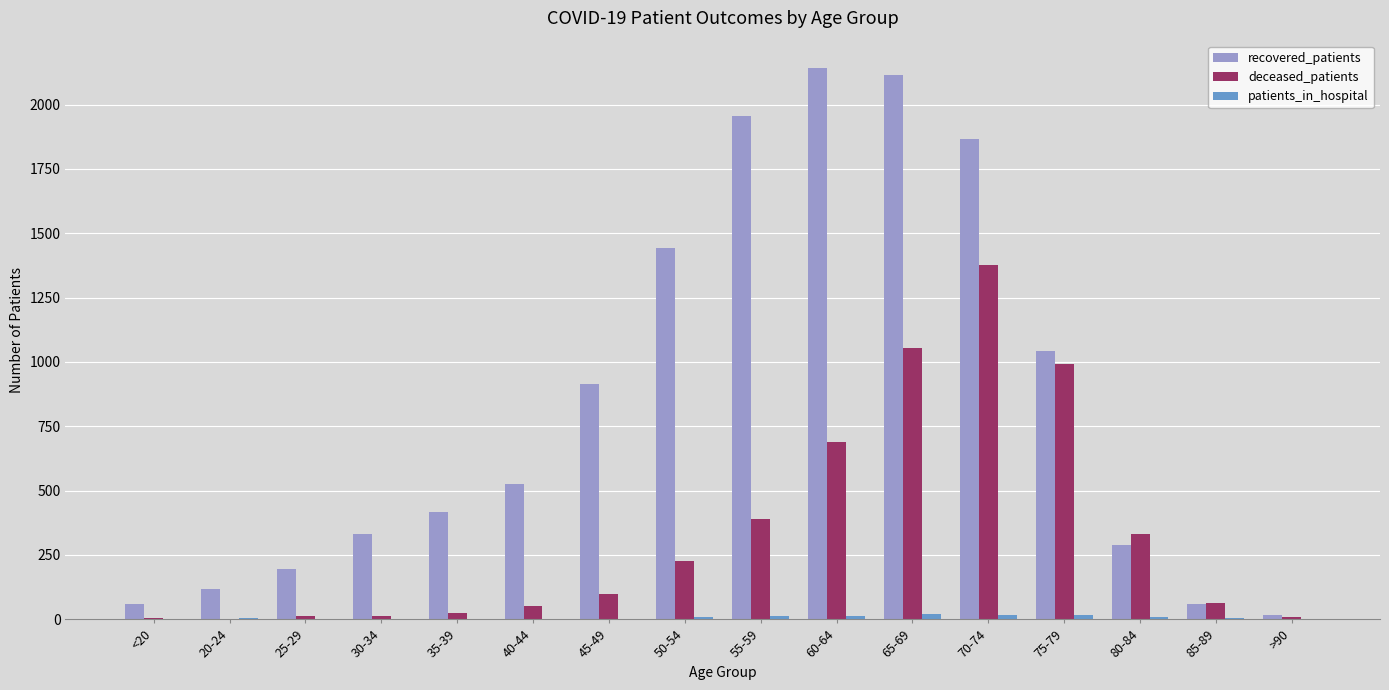

How many distinct data groups are displayed?

3